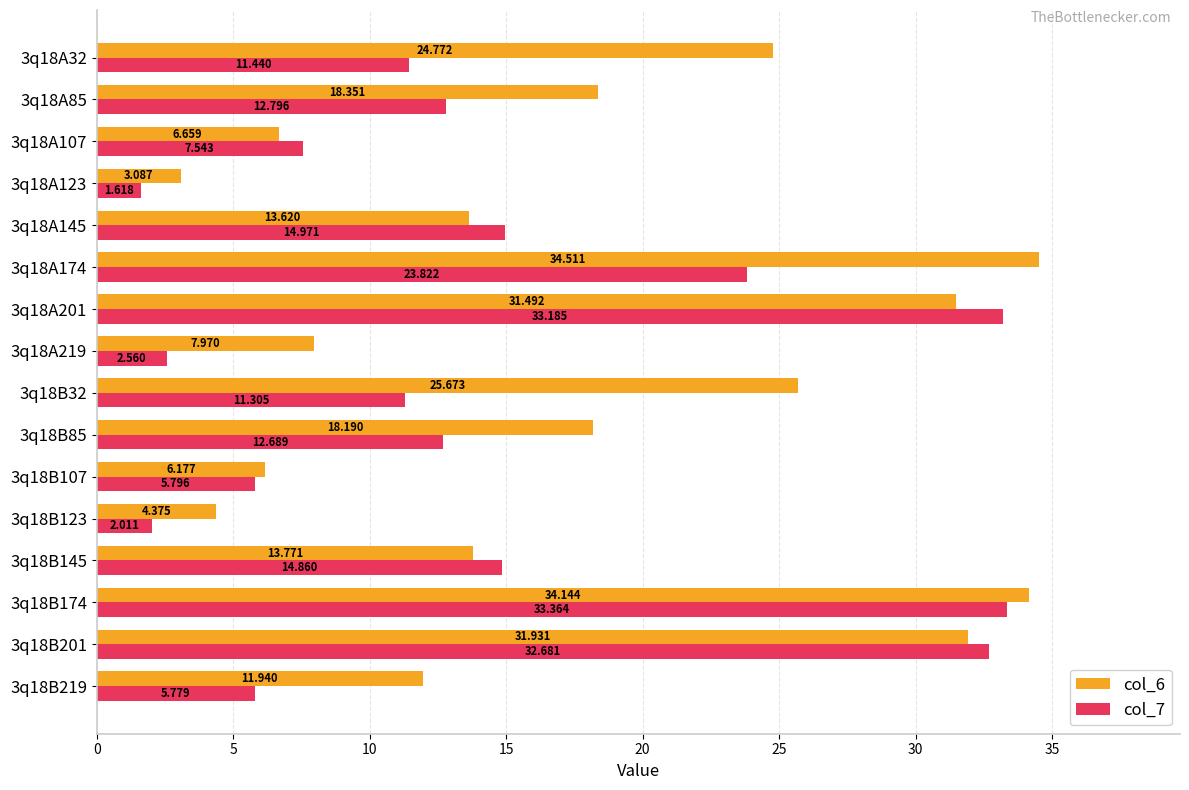

Is the value of col_6 at 3q18A85 greater than the value of col_7 at 3q18B219?

Yes